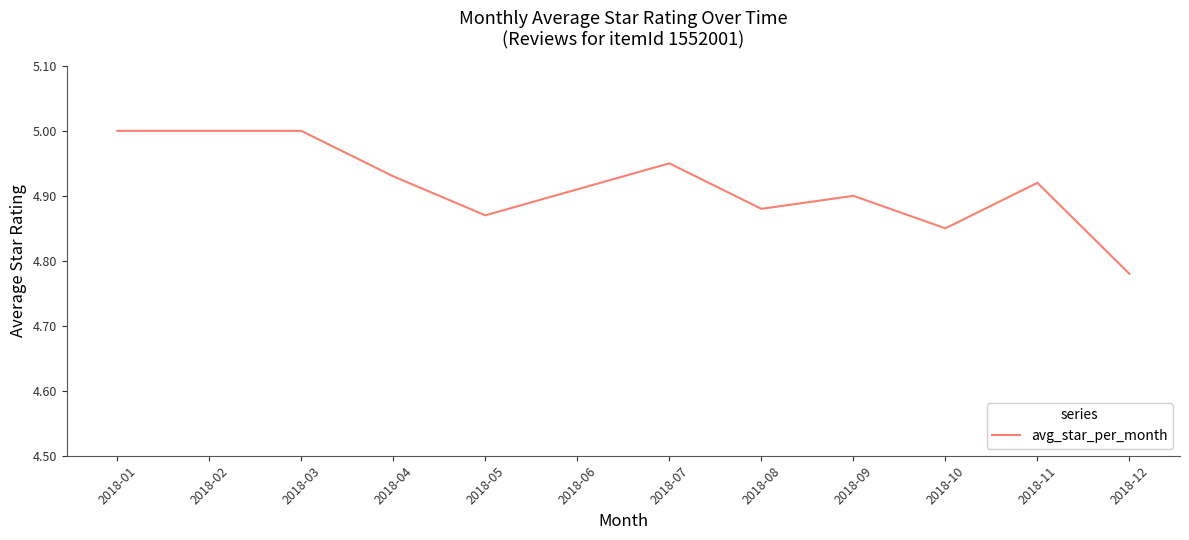

Between 2018-10 and 2018-09, which is larger?

2018-09